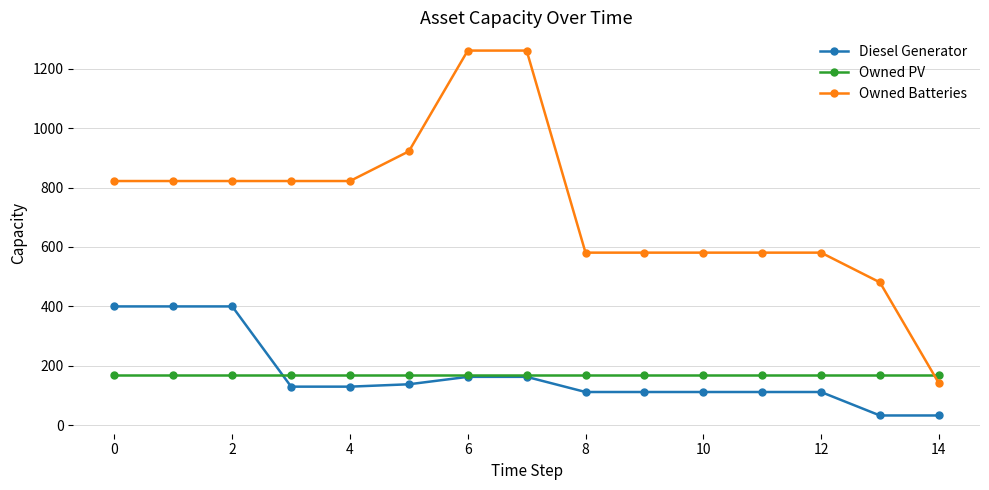

Which series has the largest total across all categories?

Owned Batteries